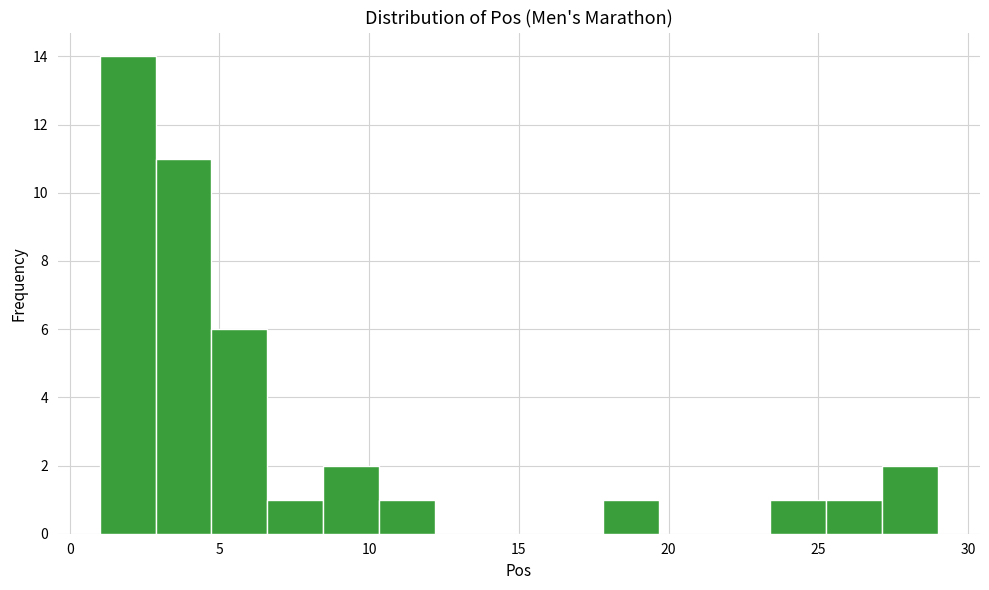

Around what value on the x-axis is the tallest bar? Give the approximate position of its centre, as read against the axis.

2.0